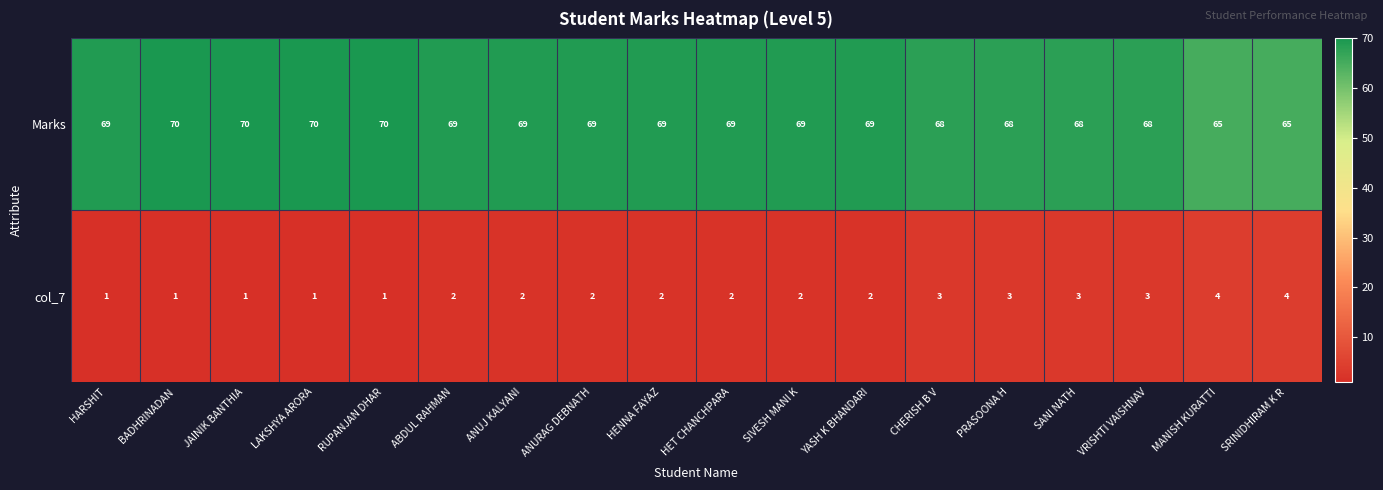

What is the approximate value of Marks at LAKSHYA ARORA?

70